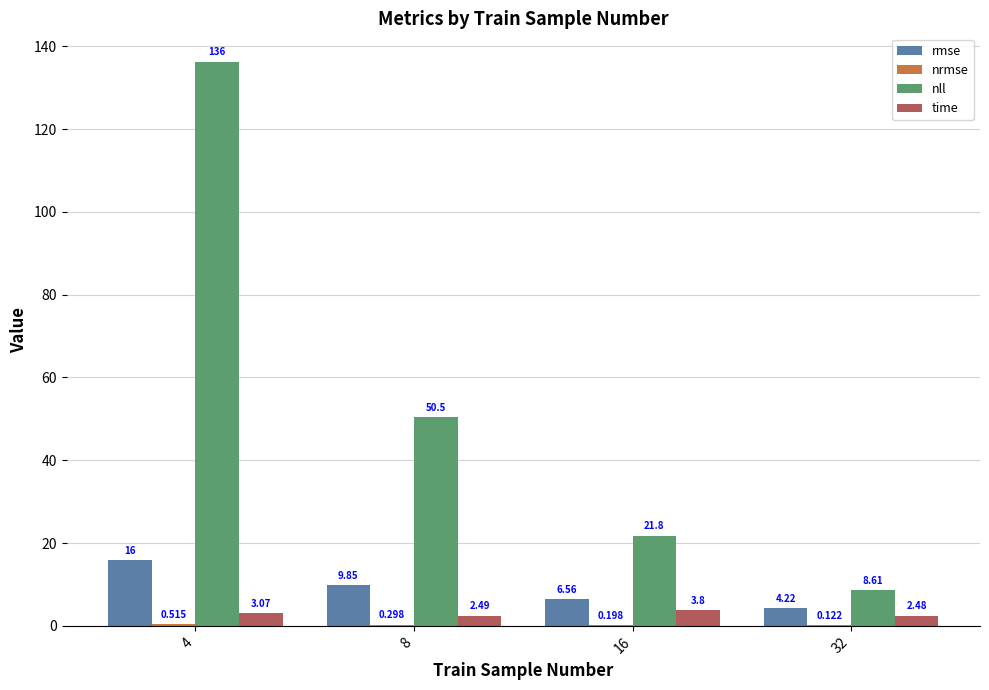

Which series changed the most between 4 and 8?

nll